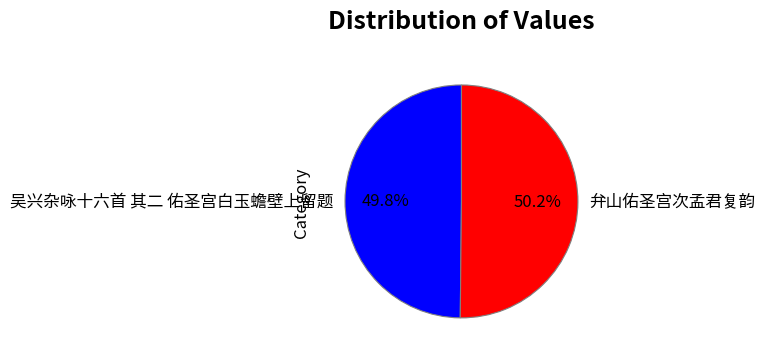

What percentage is the 弁山佑圣宫次孟君复韵 slice, to the nearest percent?

50%